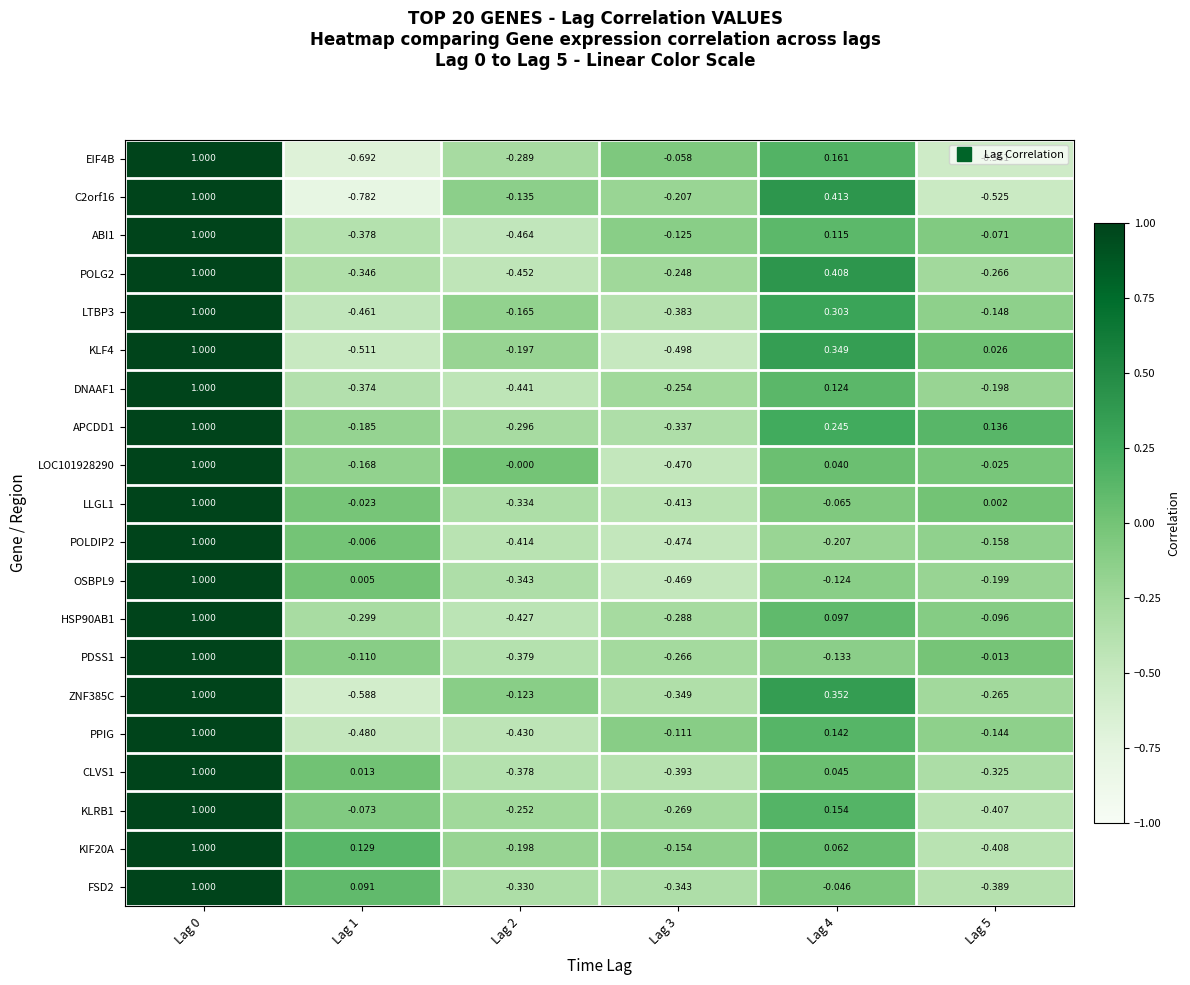

Is the value of KLF4 at Lag 4 greater than the value of LLGL1 at Lag 5?

Yes